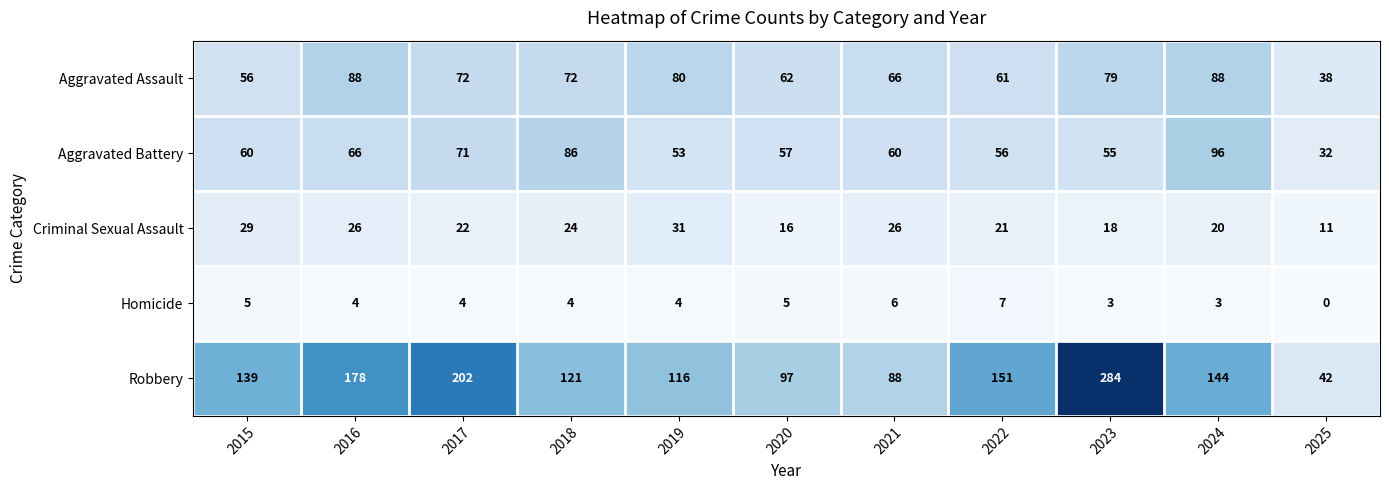

At which category is the sum across all series the highest?

2023